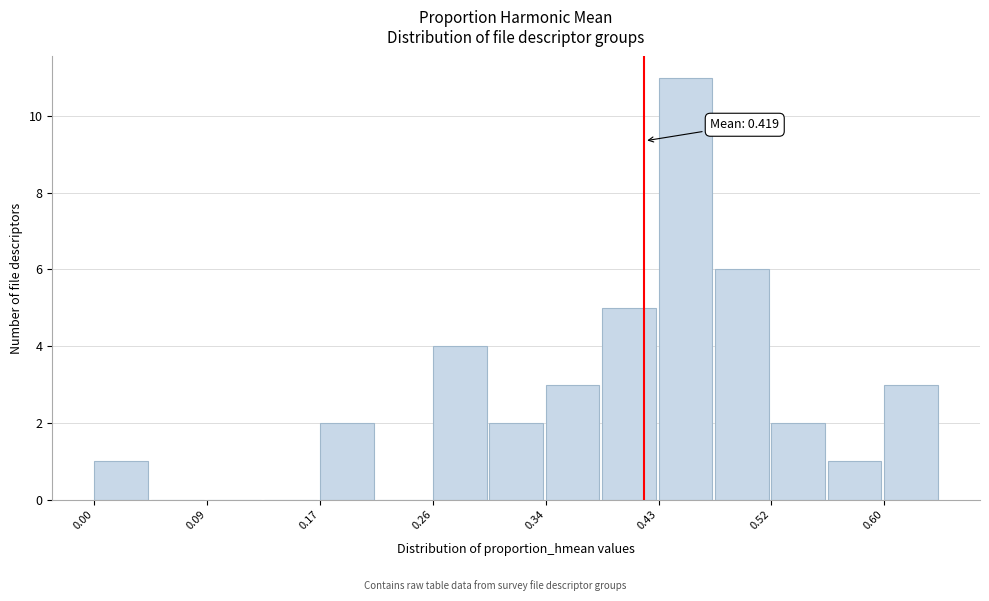

Which range on the x-axis has the tallest bar?

0.43 to 0.47